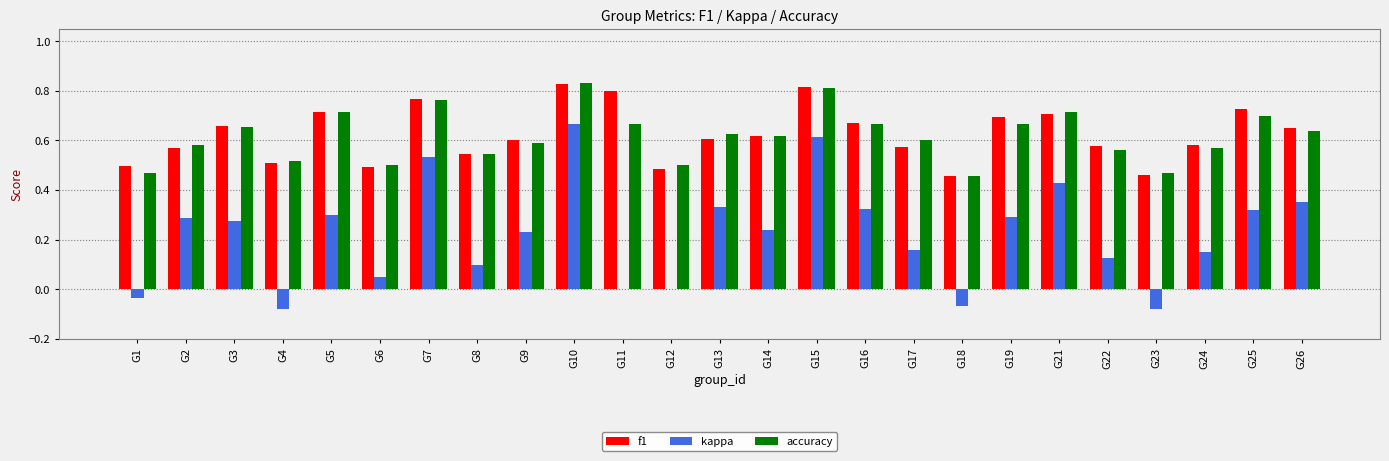

True or false: f1 has a value of 0.7 at G21.

True